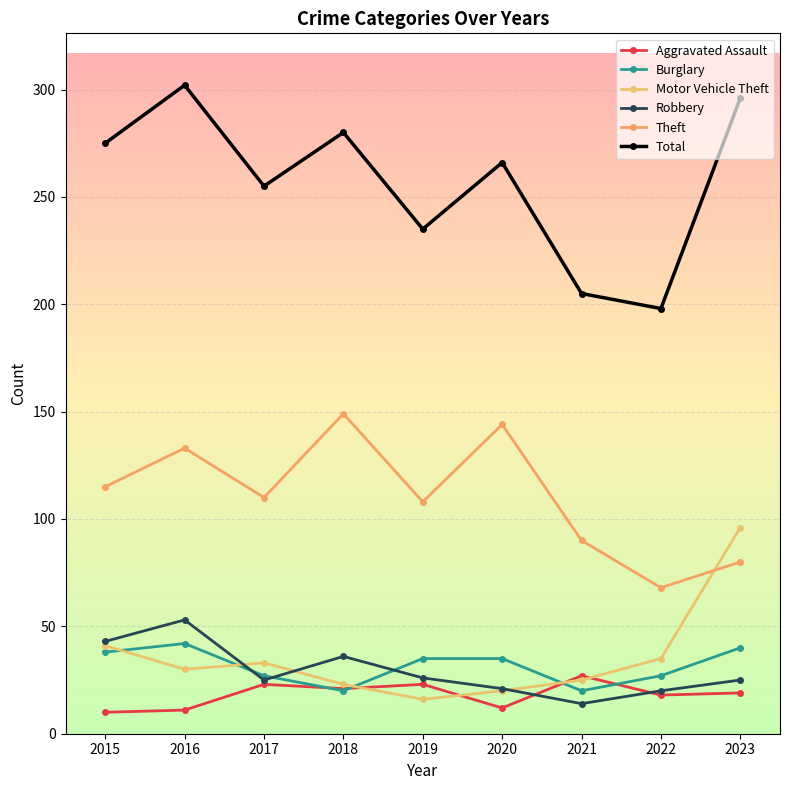

How many lines are shown in the chart?

6